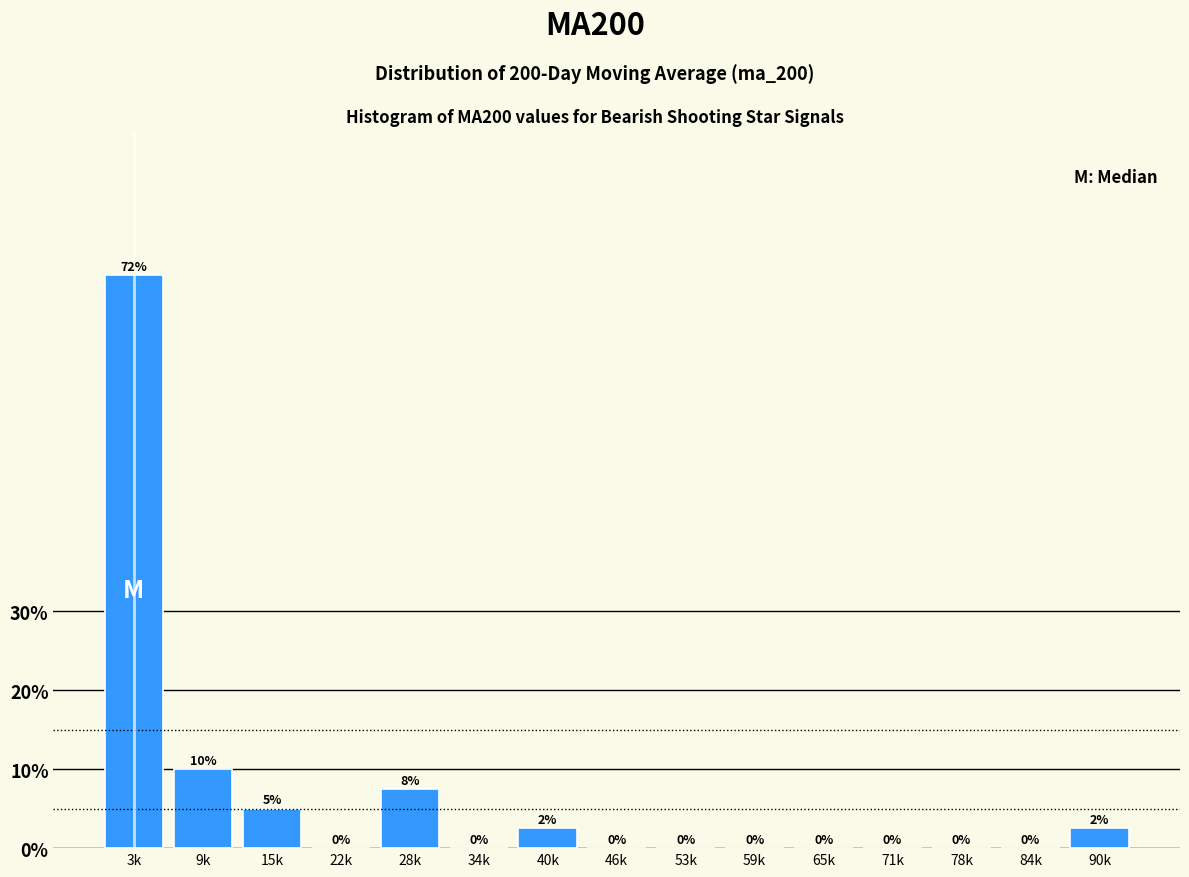

What value does the data have at 90k?

2.5